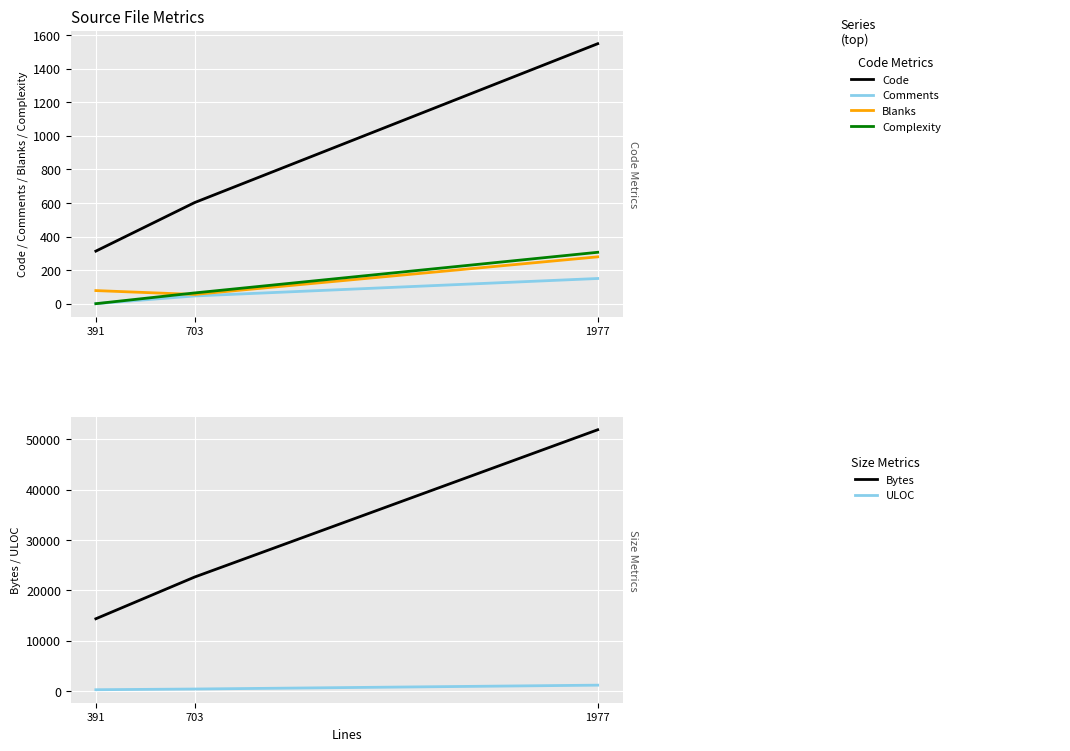

True or false: Bytes has a value of 51871 at 1977.

True